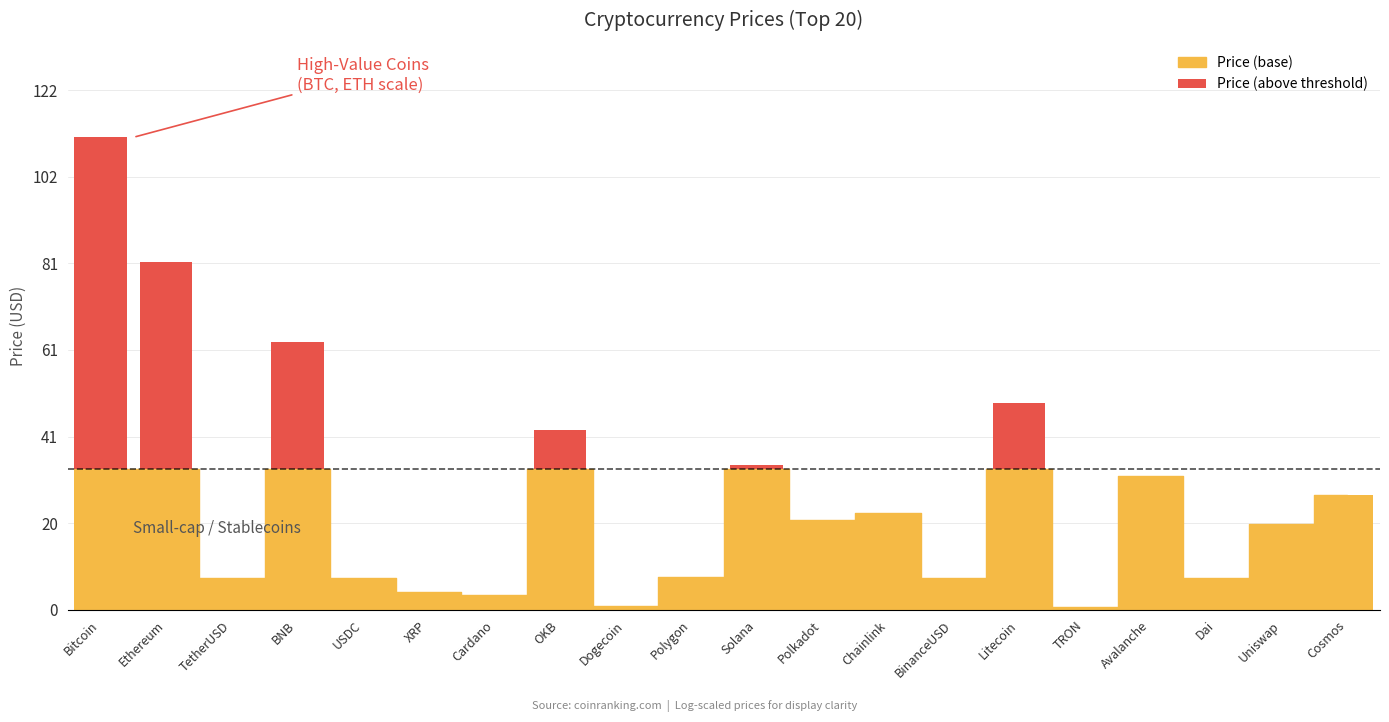

Does the chart contain any negative values?

No